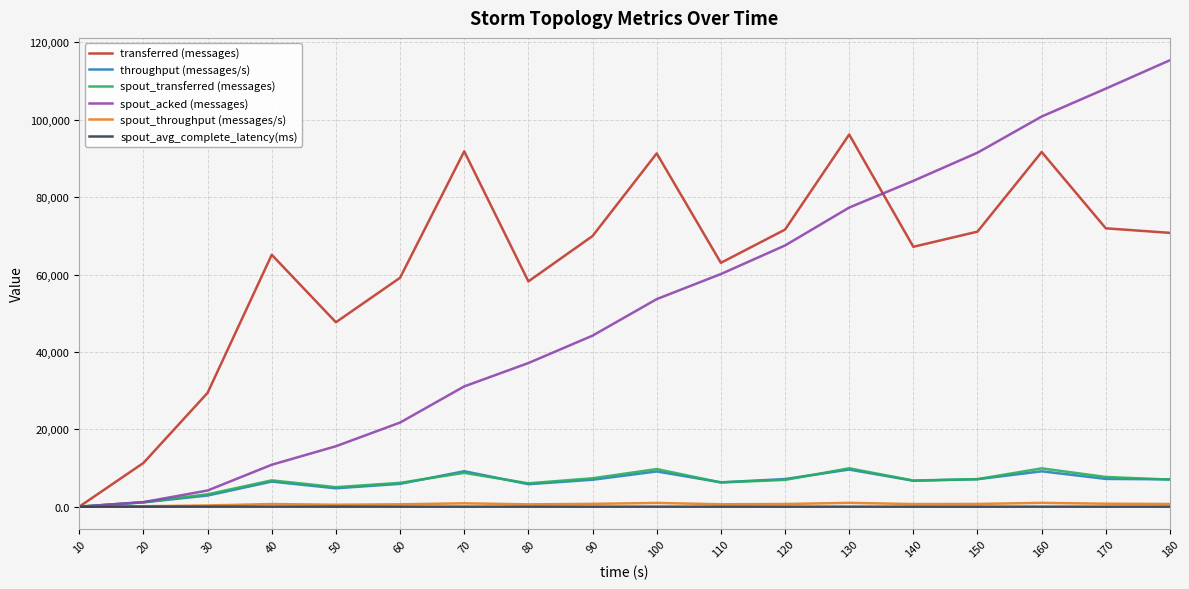

Between 130 and 180, which series saw the biggest shift?

spout_acked (messages)